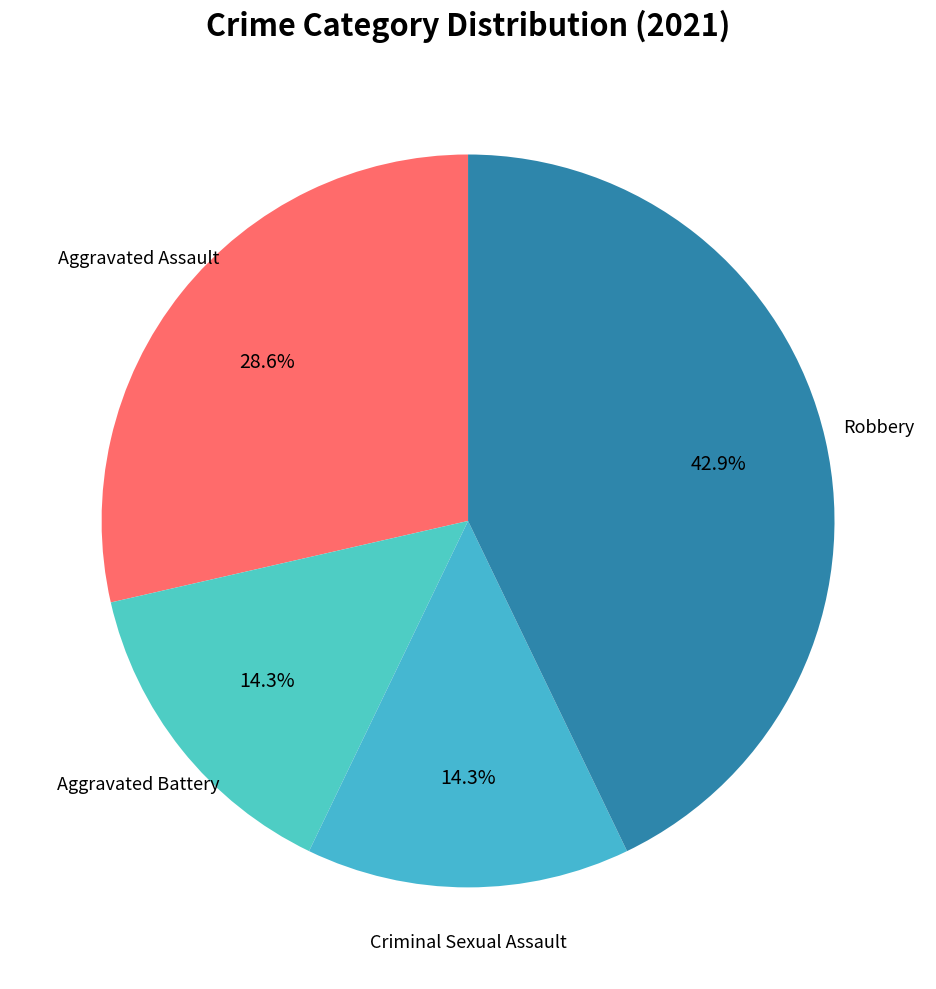

To the nearest percent, what is the average slice percentage?

25%